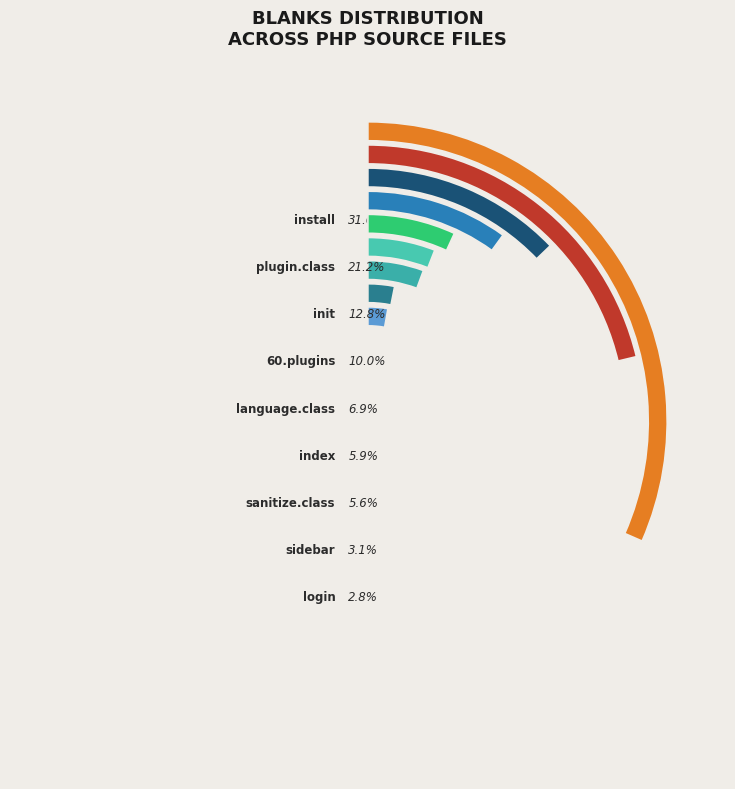

What percentage is the install.php slice, to the nearest percent?

32%